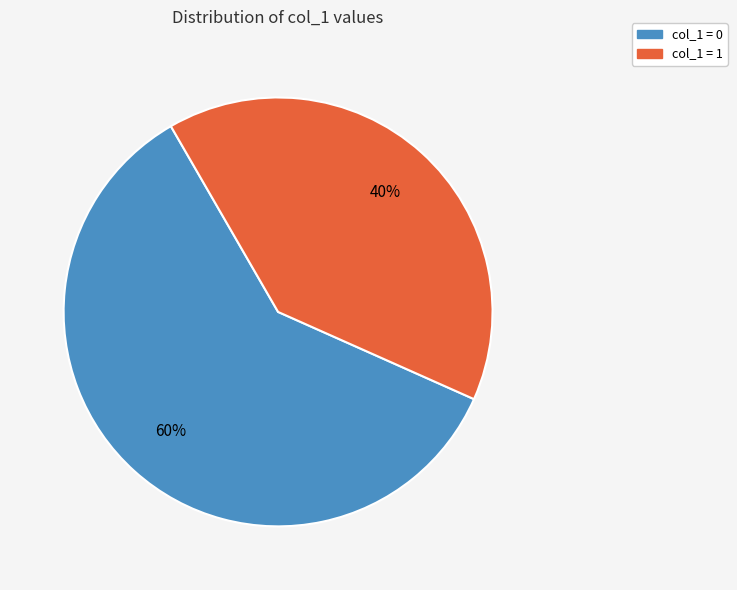

Is there a majority slice in this chart?

Yes